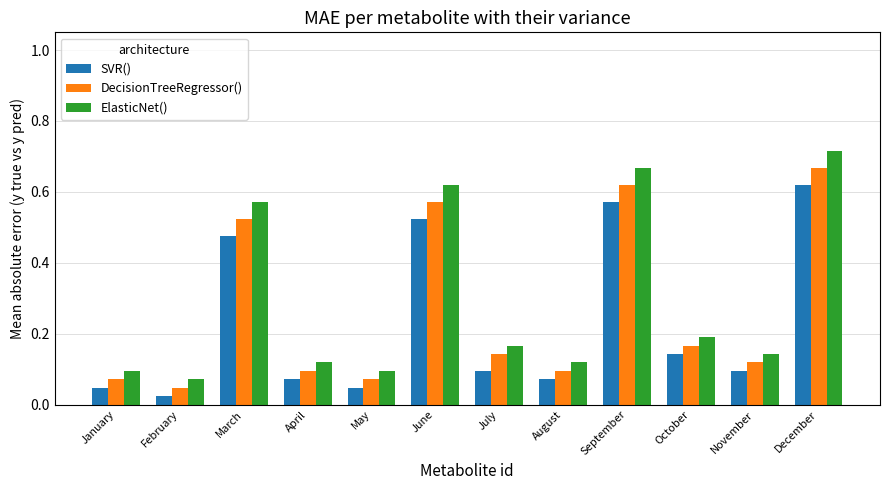

What is the sum of all DecisionTreeRegressor() values?

3.2